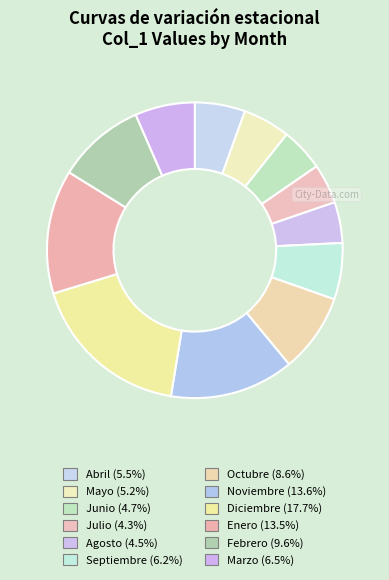

How many slices are in this pie chart?

12